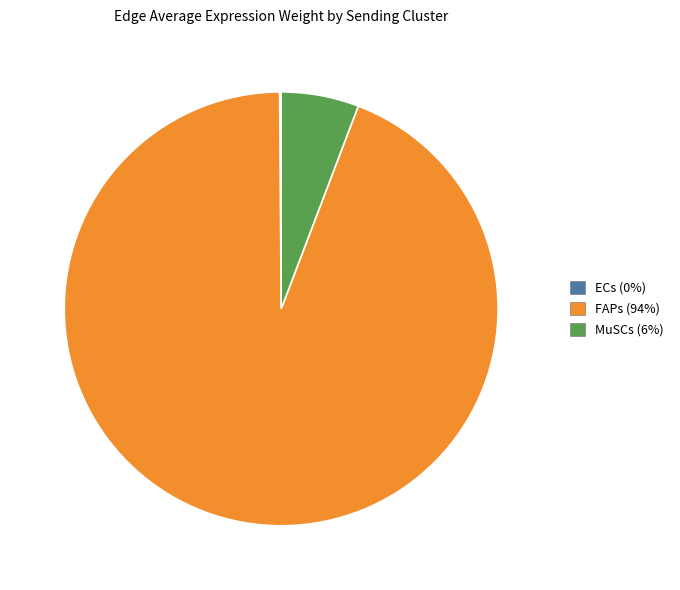

Is it true that MuSCs is 18% of the pie?

False